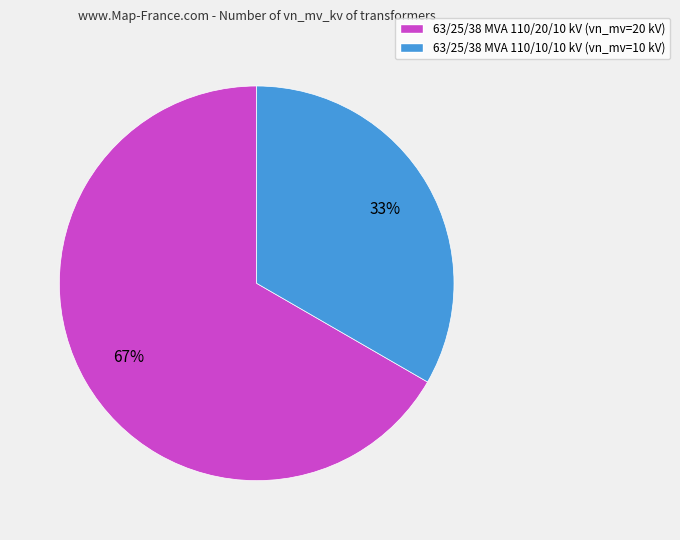

Combined, do 63/25/38 MVA 110/10/10 kV and 63/25/38 MVA 110/20/10 kV account for over 50%?

Yes